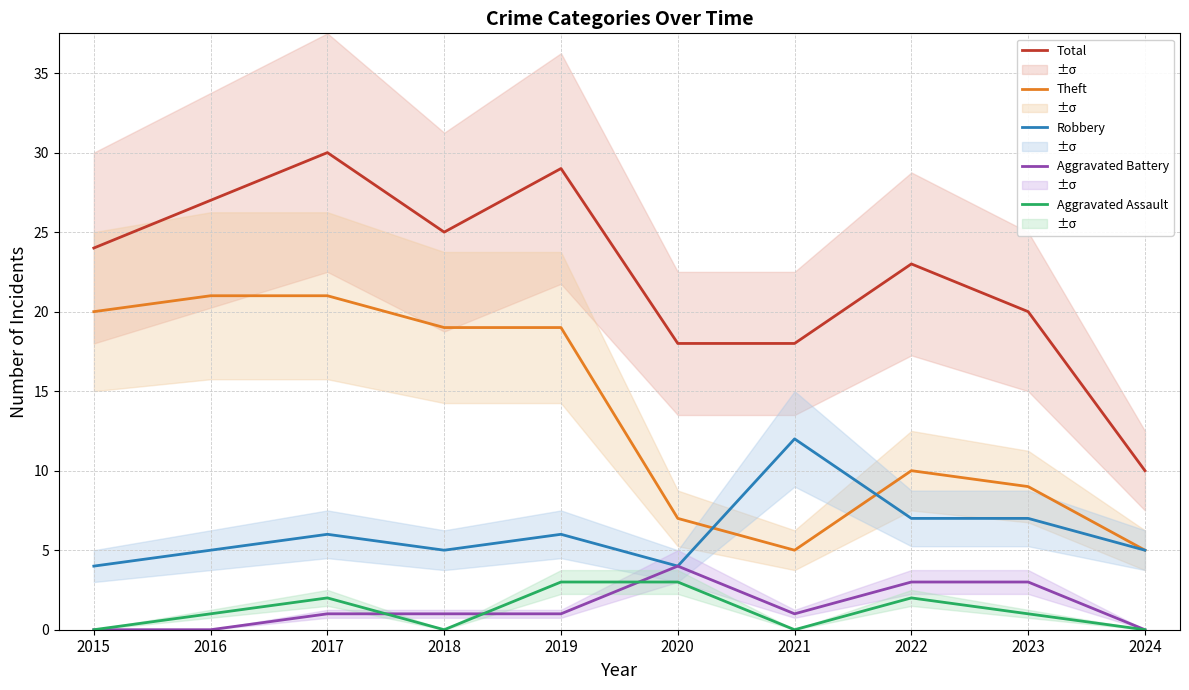

What is the approximate value of Robbery at 2022?

7